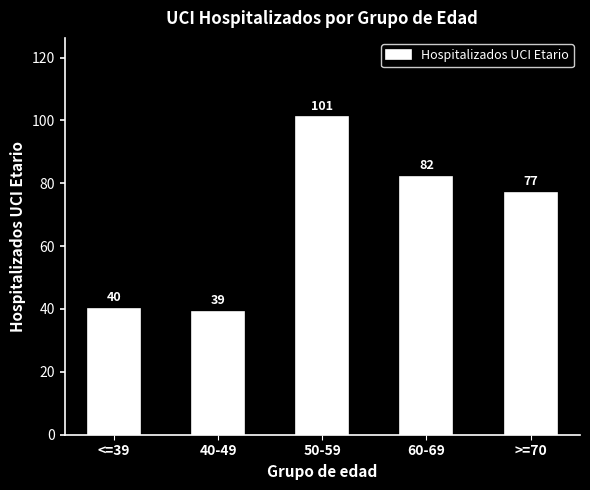

Reading right to left, what are all the values shown in this chart?

>=70=77	60-69=82	50-59=101	40-49=39	<=39=40